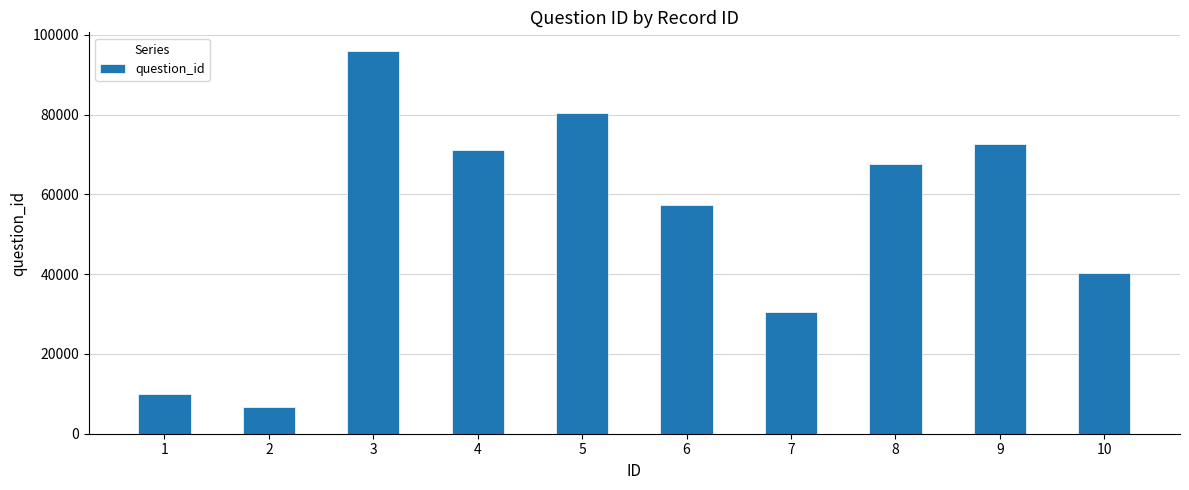

What is the change in value from 1 to 9?

+62600